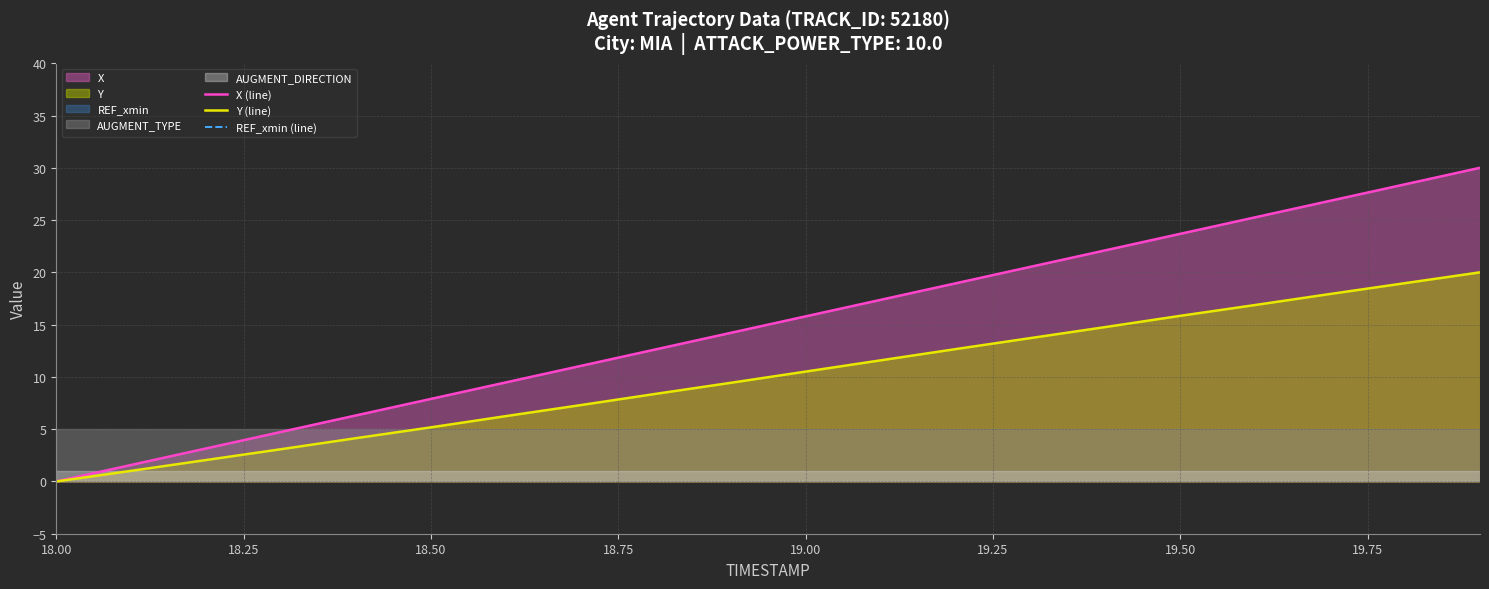

At which label does X (line) first exceed 15?

19.00